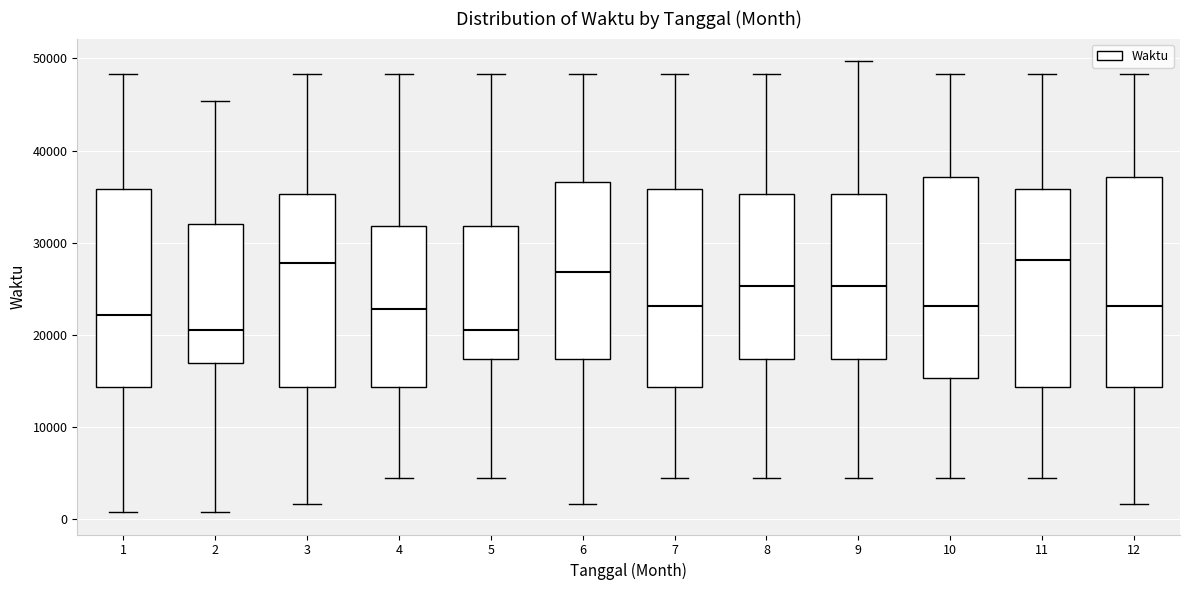

Reading left to right, read every box against the y-axis: the position of its median line, the range the box covers, and the ends of its whiskers. The values are not printed on the chart, so give them approximately, as read against the axis.

1: median 22000, box 14000 to 36000, whiskers 1000 to 48000
2: median 21000, box 17000 to 32000, whiskers 1000 to 45000
3: median 28000, box 14000 to 35000, whiskers 2000 to 48000
4: median 23000, box 14000 to 32000, whiskers 4000 to 48000
5: median 21000, box 17000 to 32000, whiskers 4000 to 48000
6: median 27000, box 17000 to 37000, whiskers 2000 to 48000
7: median 23000, box 14000 to 36000, whiskers 4000 to 48000
8: median 25000, box 17000 to 35000, whiskers 4000 to 48000
9: median 25000, box 17000 to 35000, whiskers 4000 to 50000
10: median 23000, box 15000 to 37000, whiskers 4000 to 48000
11: median 28000, box 14000 to 36000, whiskers 4000 to 48000
12: median 23000, box 14000 to 37000, whiskers 2000 to 48000